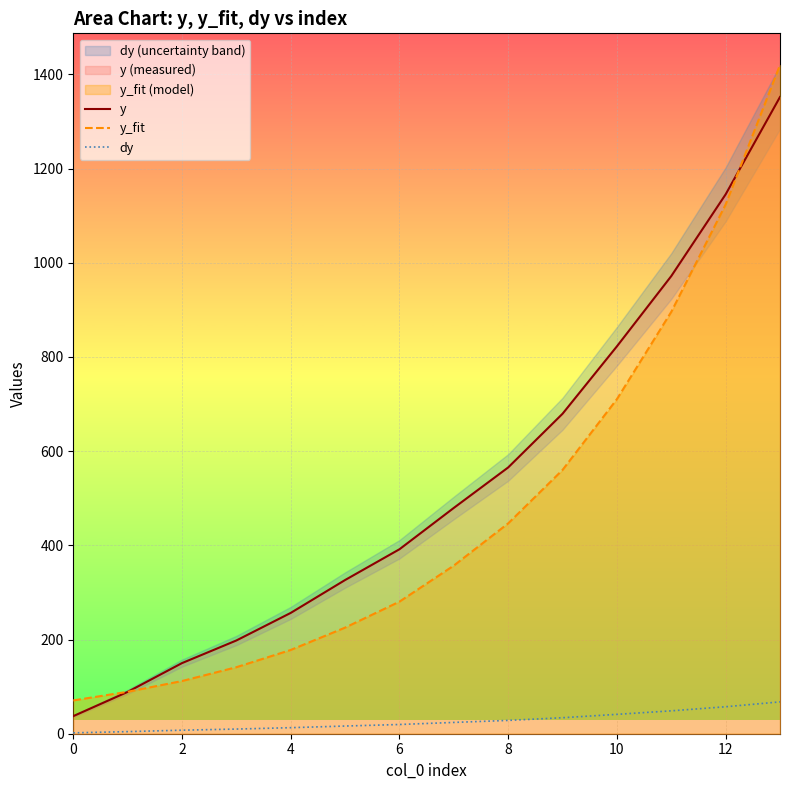

Between 8 and 11, which is larger?

11